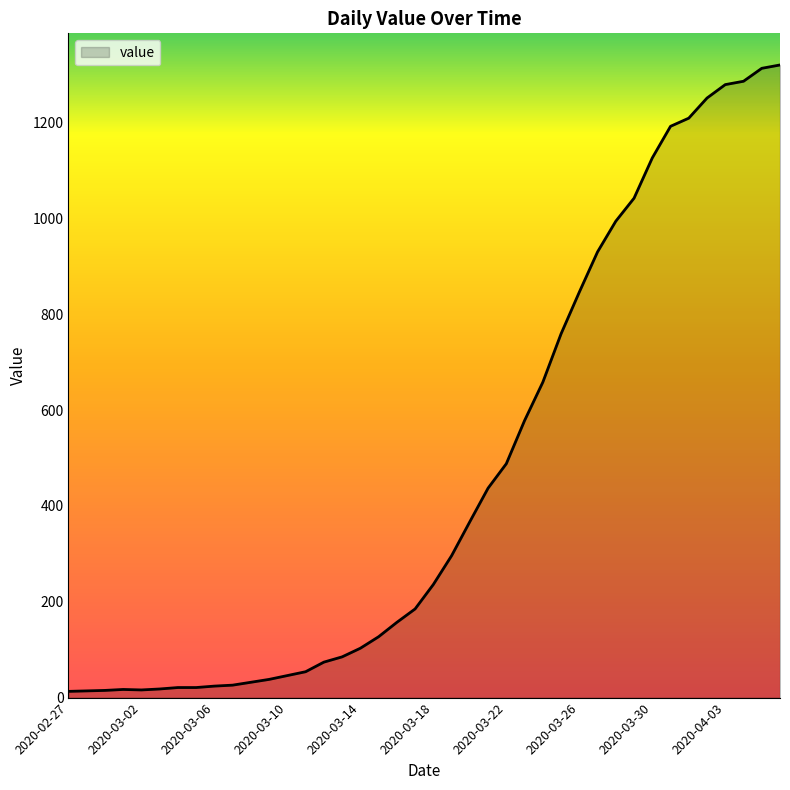

What is the difference between the maximum and minimum values?

1307